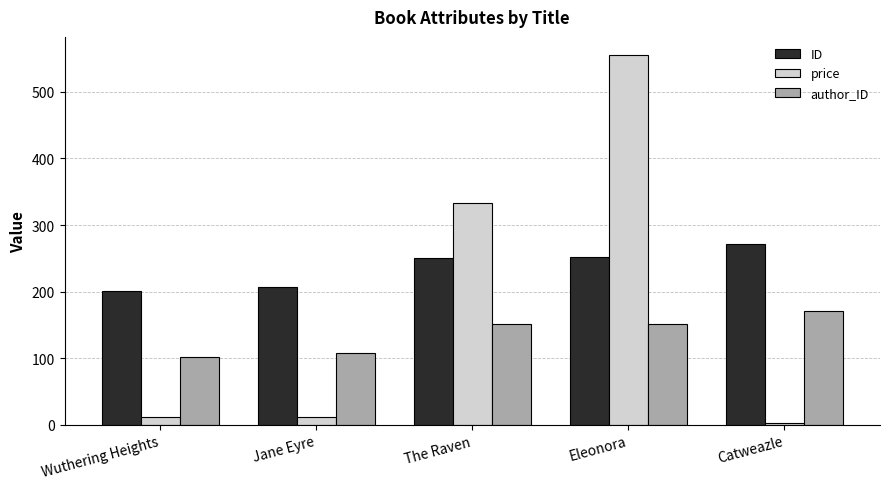

What is the minimum value for ID?

201